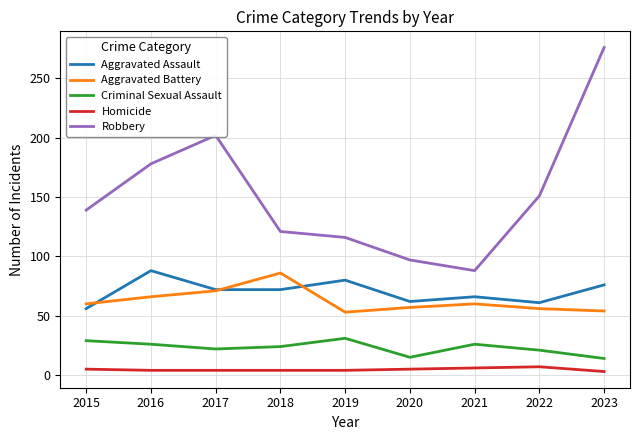

True or false: Robbery and Homicide intersect in this chart.

False